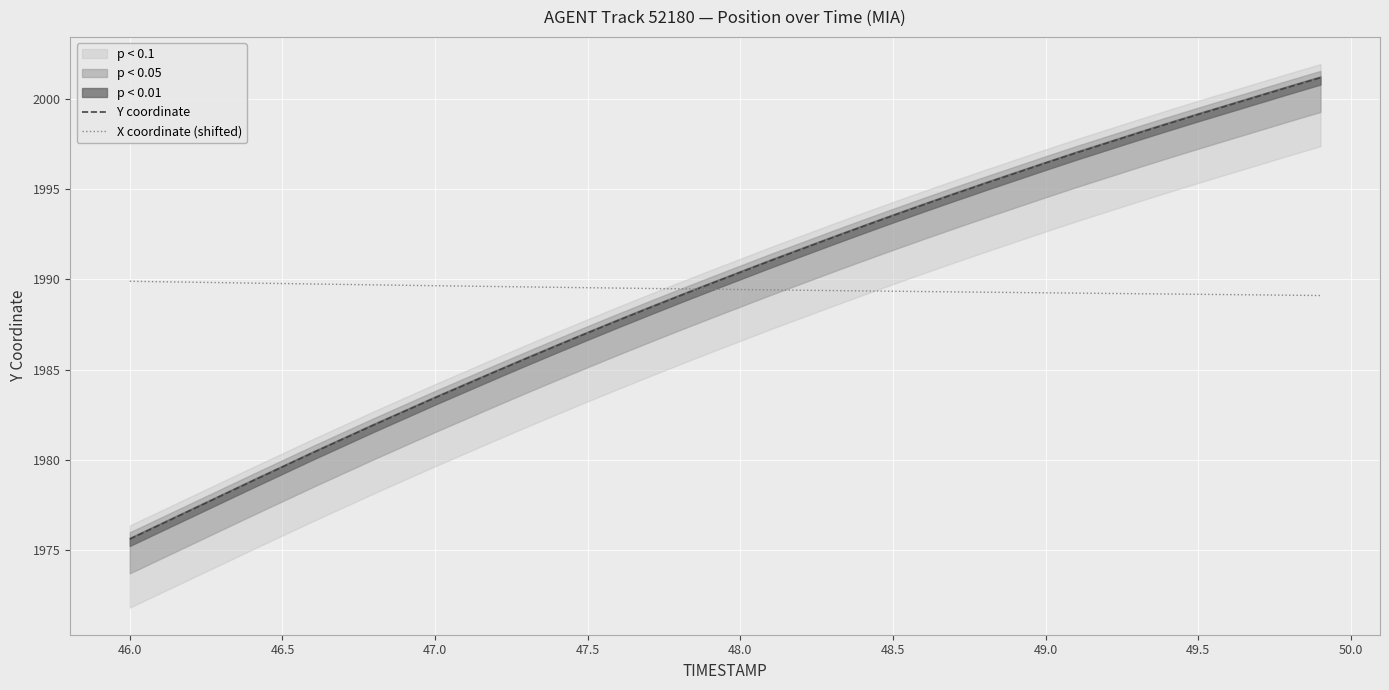

True or false: Y coordinate has a value of 2844.2 at 49.5.

False